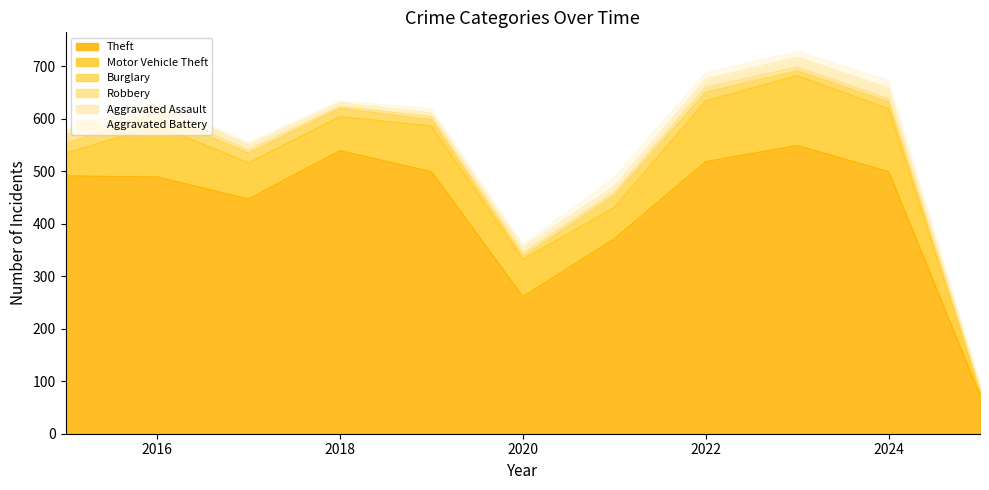

Does the chart display data point markers on the line(s)?

No